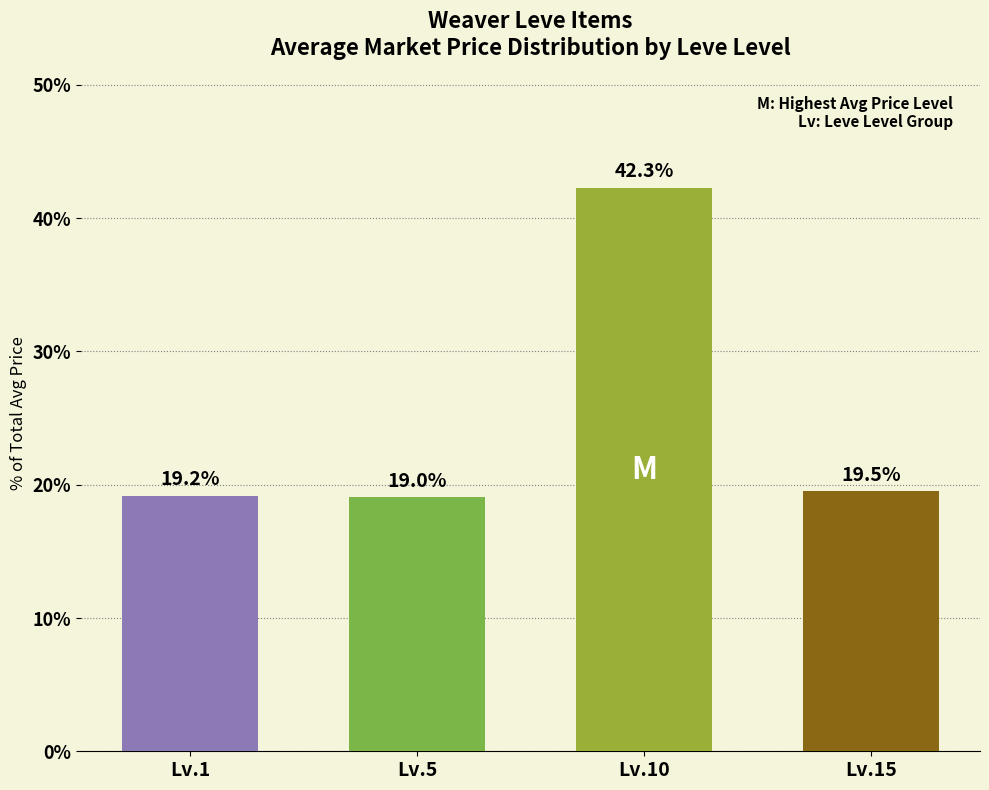

What is the change in value from Lv.1 to Lv.10?

+23.1